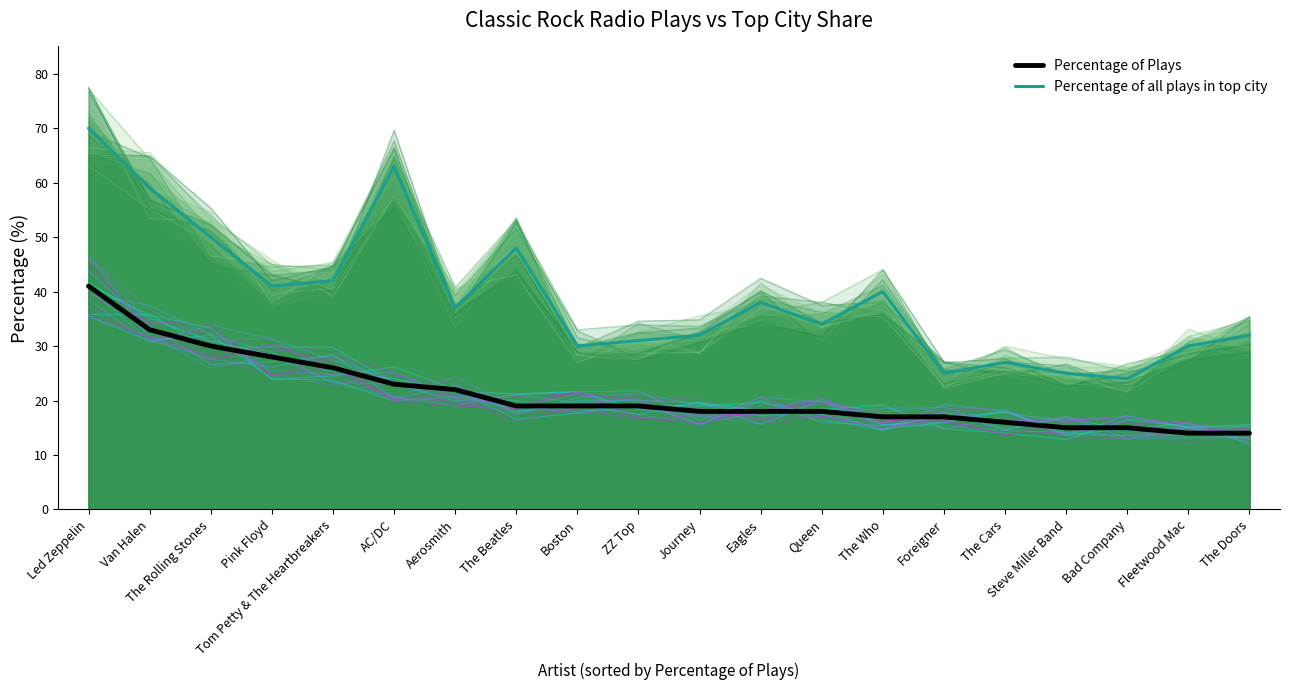

What is the difference between the maximum and minimum values in the Percentage of Plays series?

27